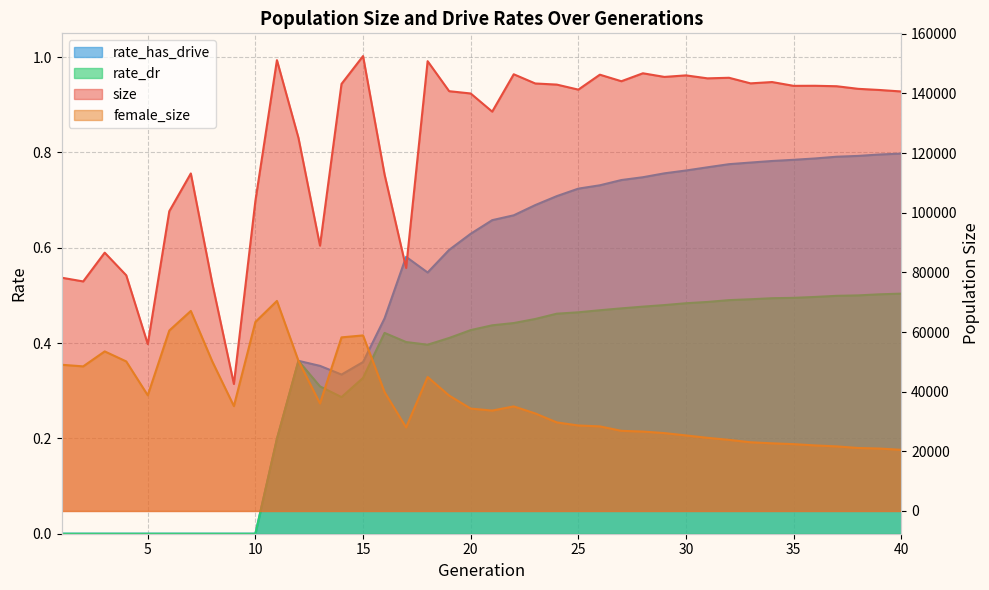

Rank the series at 28 from lowest to highest value.

rate_dr, rate_has_drive, female_size, size